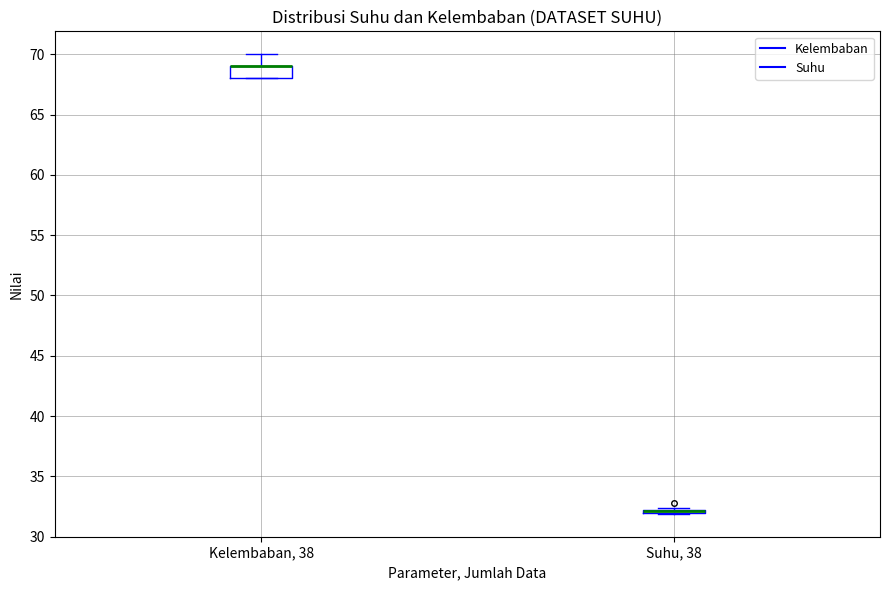

Which box is the tallest, from its lower edge to its upper edge?

Kelembaban, 38